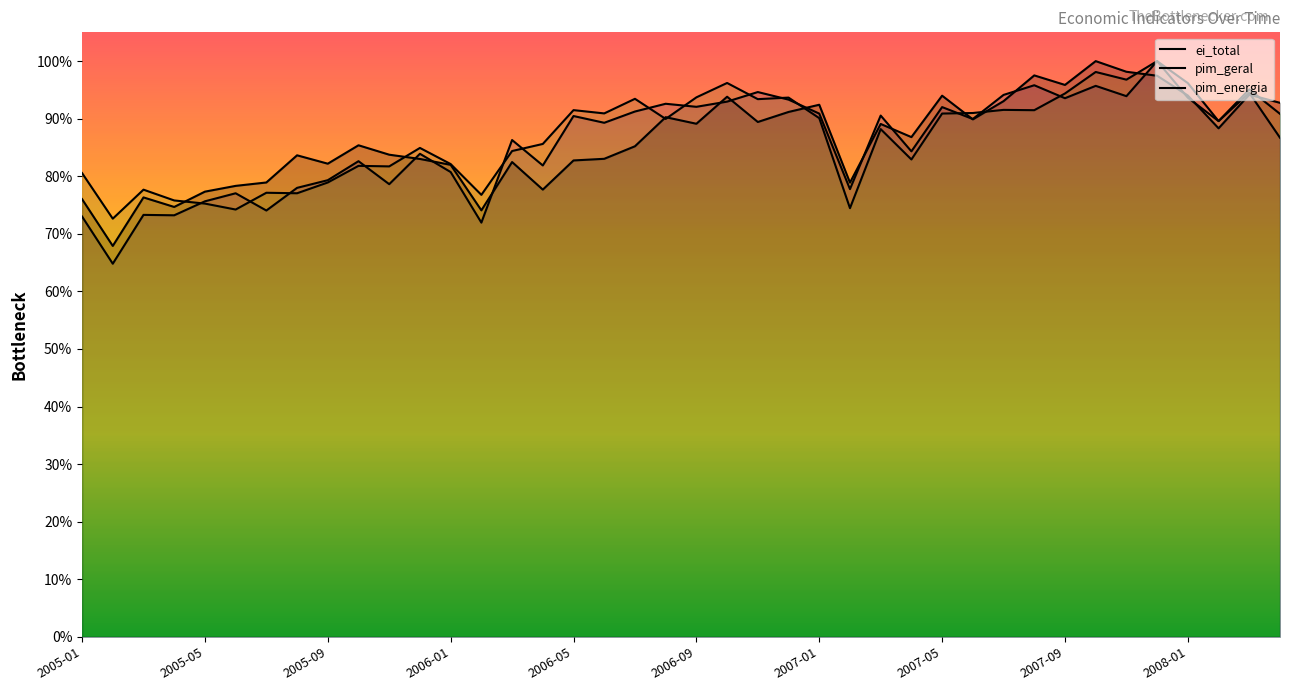

How many lines are shown in the chart?

3